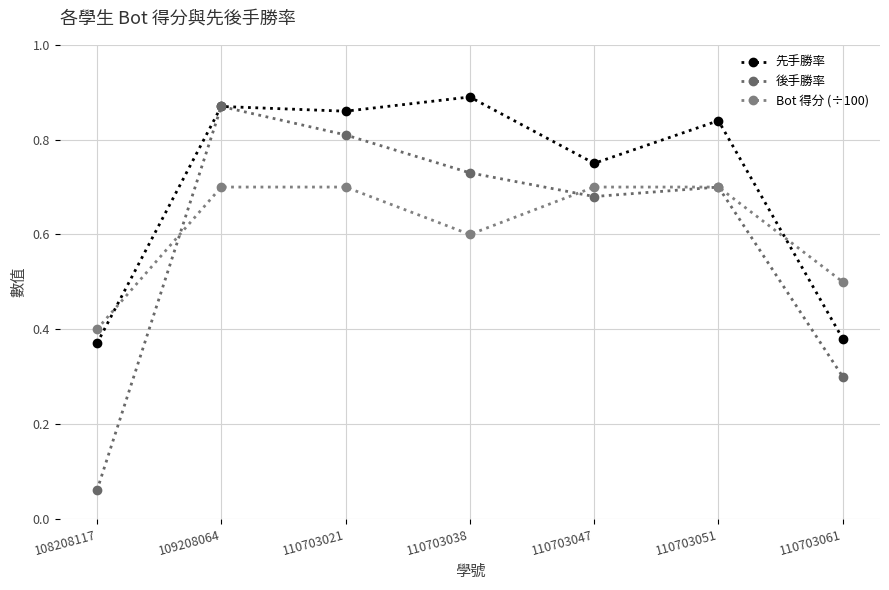

Is the value of 後手勝率 at 110703038 greater than the value of 先手勝率 at 110703047?

No